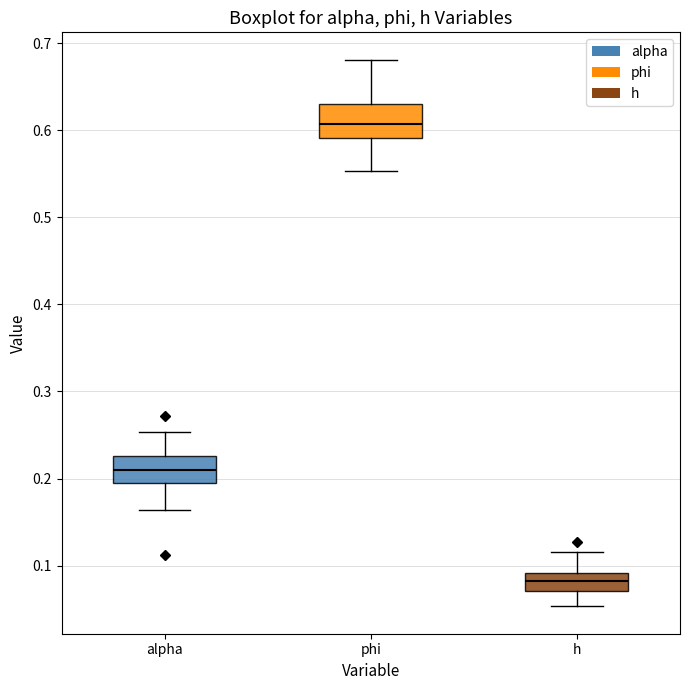

Which box's median line is the highest?

phi